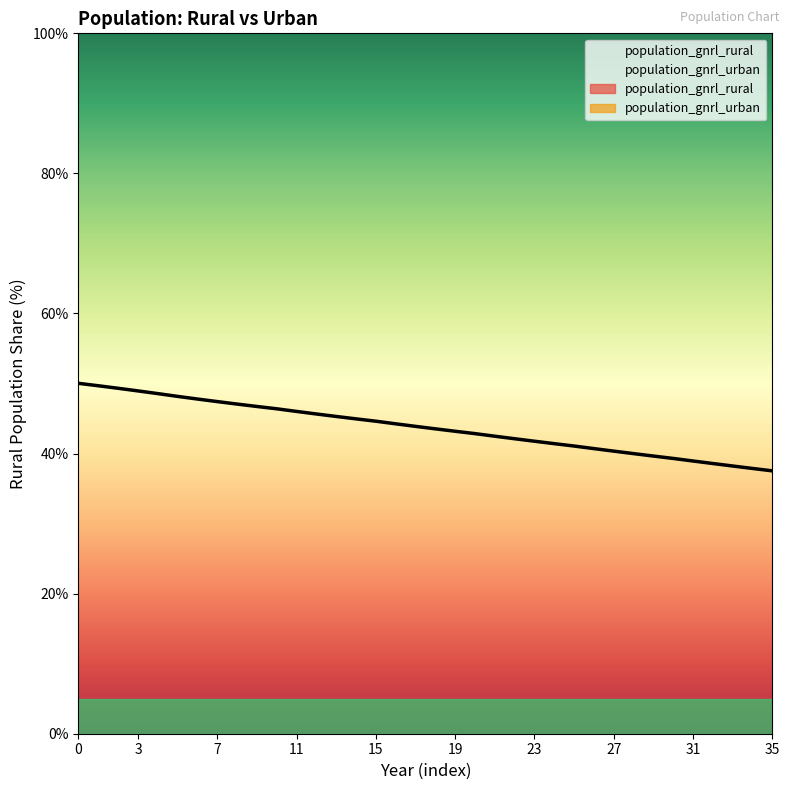

Read the value at 10.

46.4